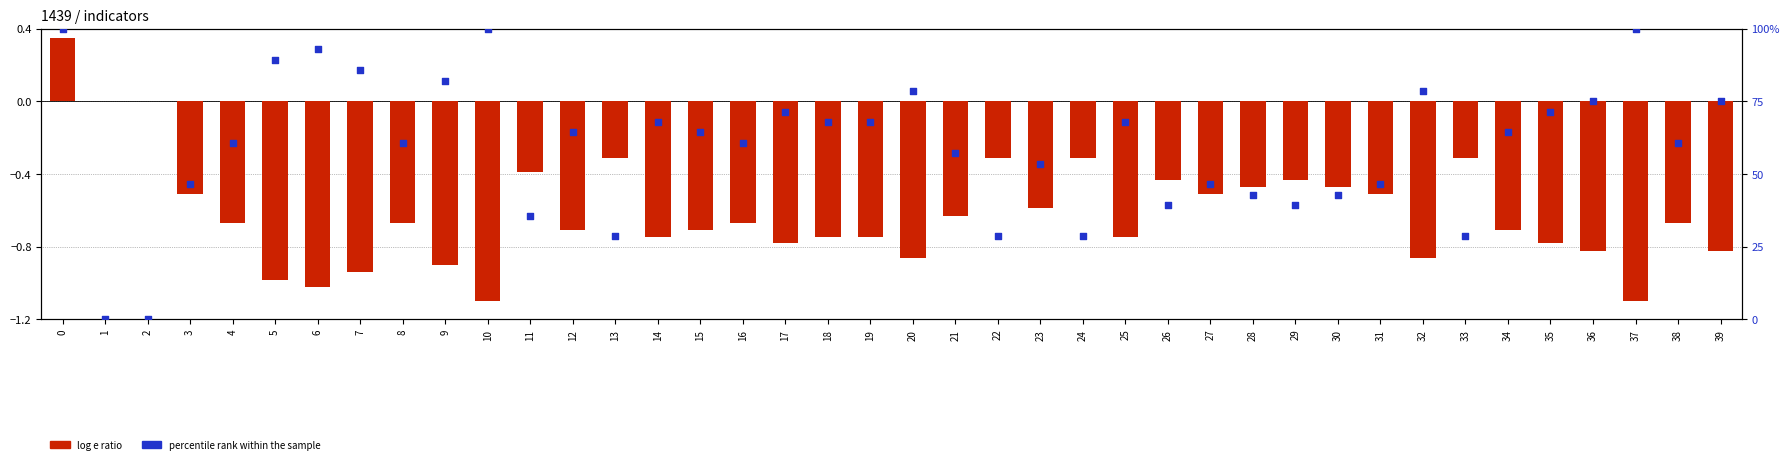

What are all the series names shown in the legend?

log e ratio, percentile rank within the sample